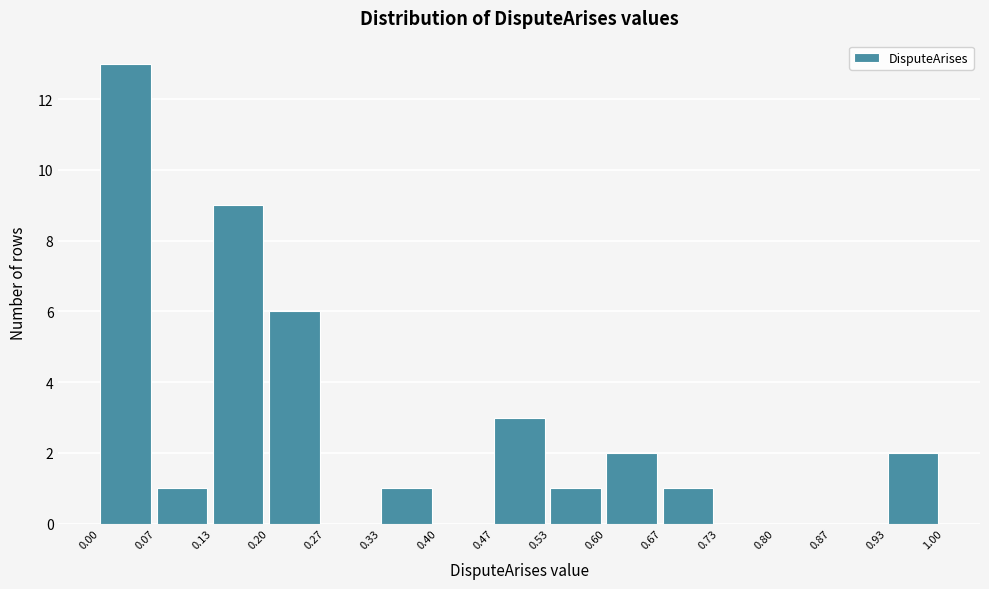

Reading left to right, transcribe this chart: for each bar, give the range it covers on the x-axis and its height. The values are not printed on the chart, so give them approximately, as read against the axis.

0.00 to 0.07: 13
0.07 to 0.13: 1
0.13 to 0.20: 9
0.20 to 0.27: 6
0.27 to 0.33: 0
0.33 to 0.40: 1
0.40 to 0.47: 0
0.47 to 0.53: 3
0.53 to 0.60: 1
0.60 to 0.67: 2
0.67 to 0.73: 1
0.73 to 0.80: 0
0.80 to 0.87: 0
0.87 to 0.93: 0
0.93 to 1.00: 2